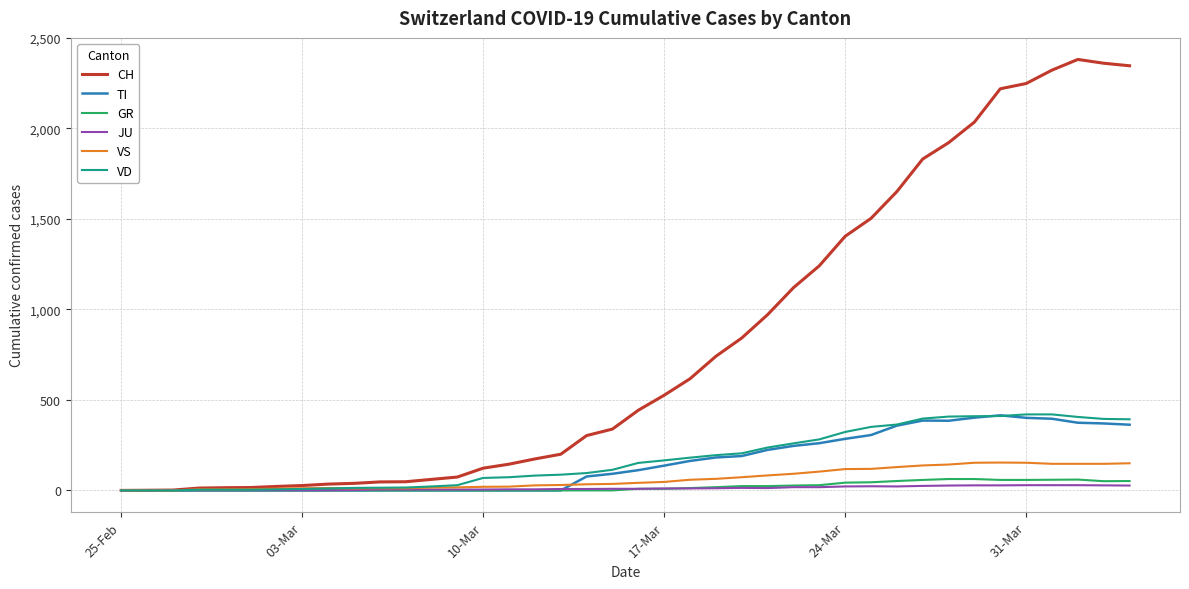

Which series has the largest total across all categories?

CH